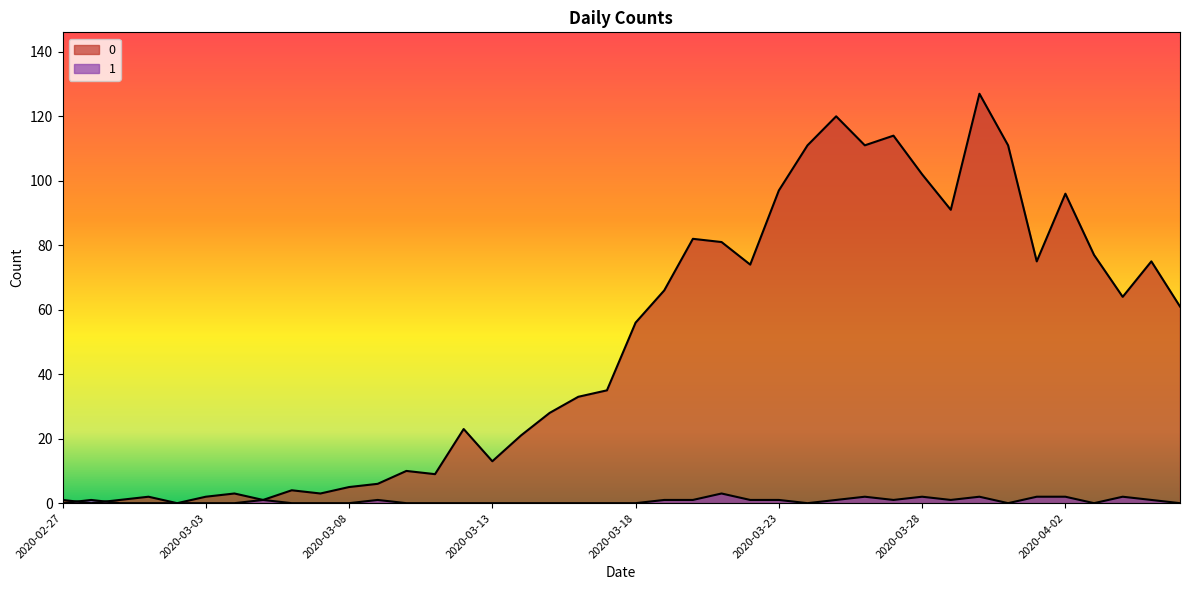

At 2020-03-20, list the series in order from smallest to largest.

1, 0